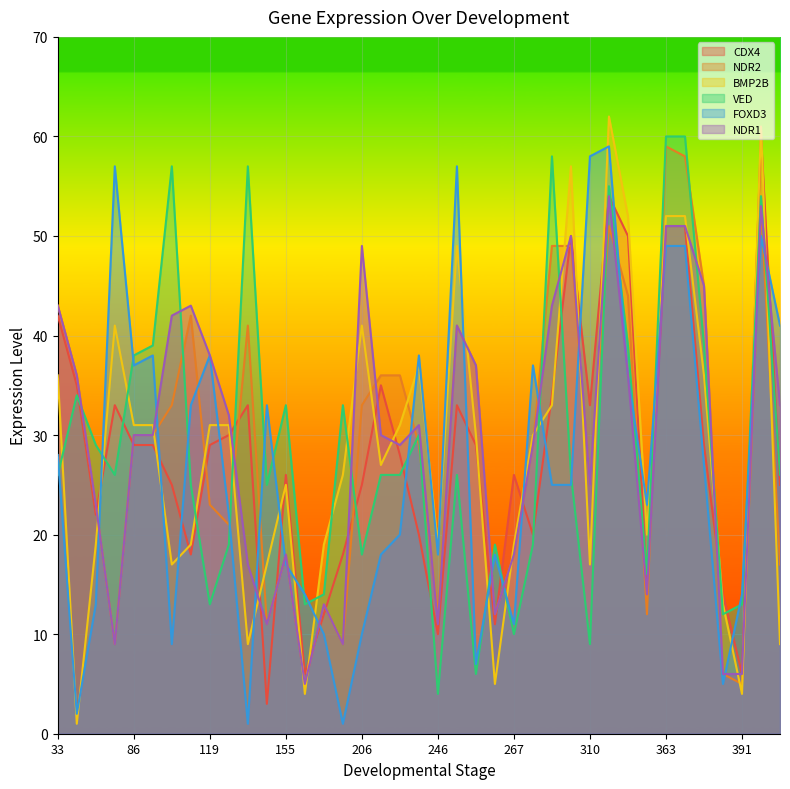

True or false: CDX4 and NDR1 cross at least once.

True